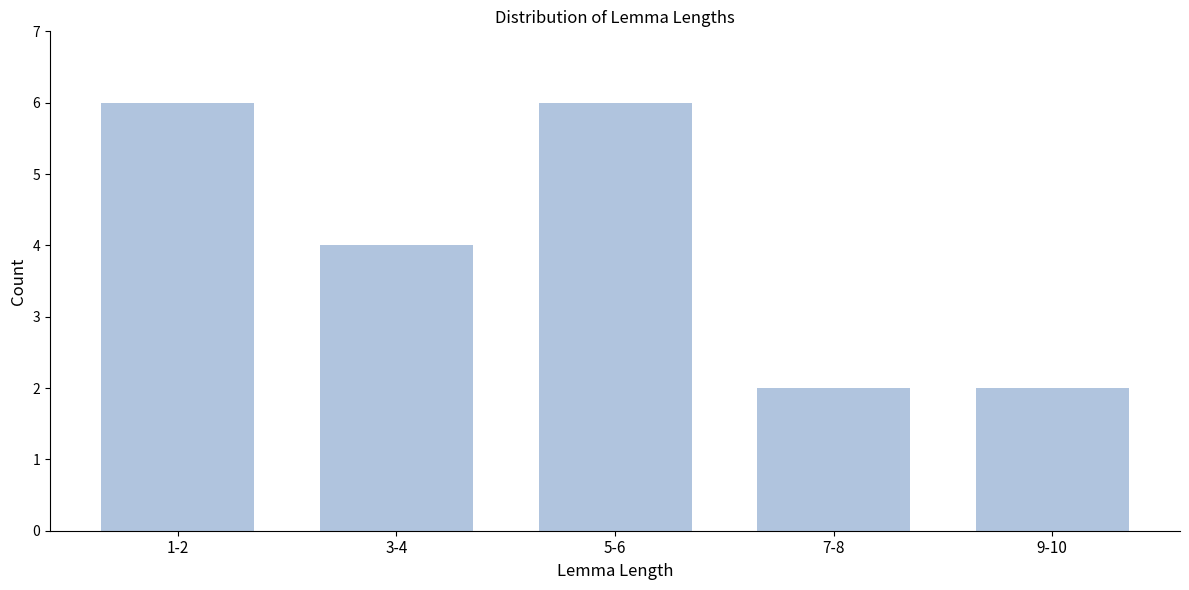

Reading left to right, extract all data points from this chart.

1-2=6	3-4=4	5-6=6	7-8=2	9-10=2